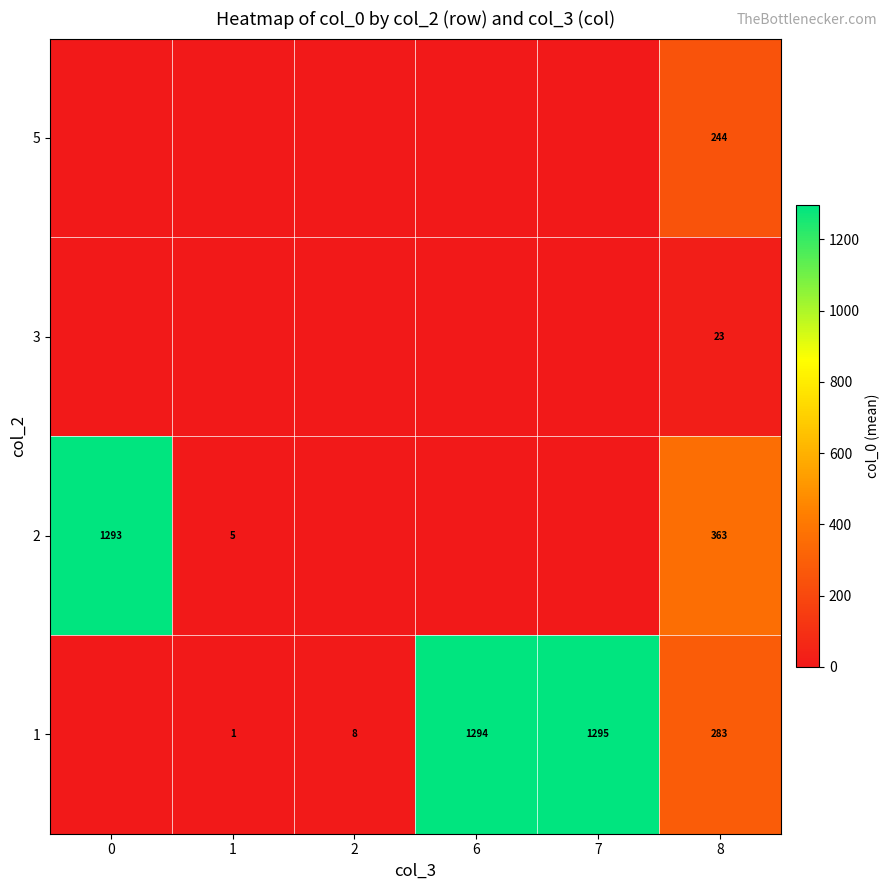

What is the total value across all series at 8?

913